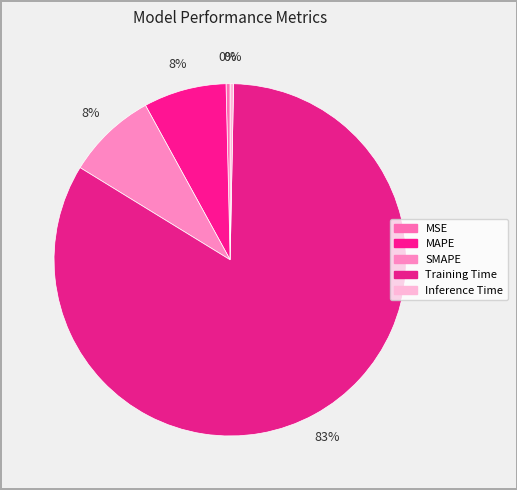

The MSE slice represents 0% of the pie. True or false?

True